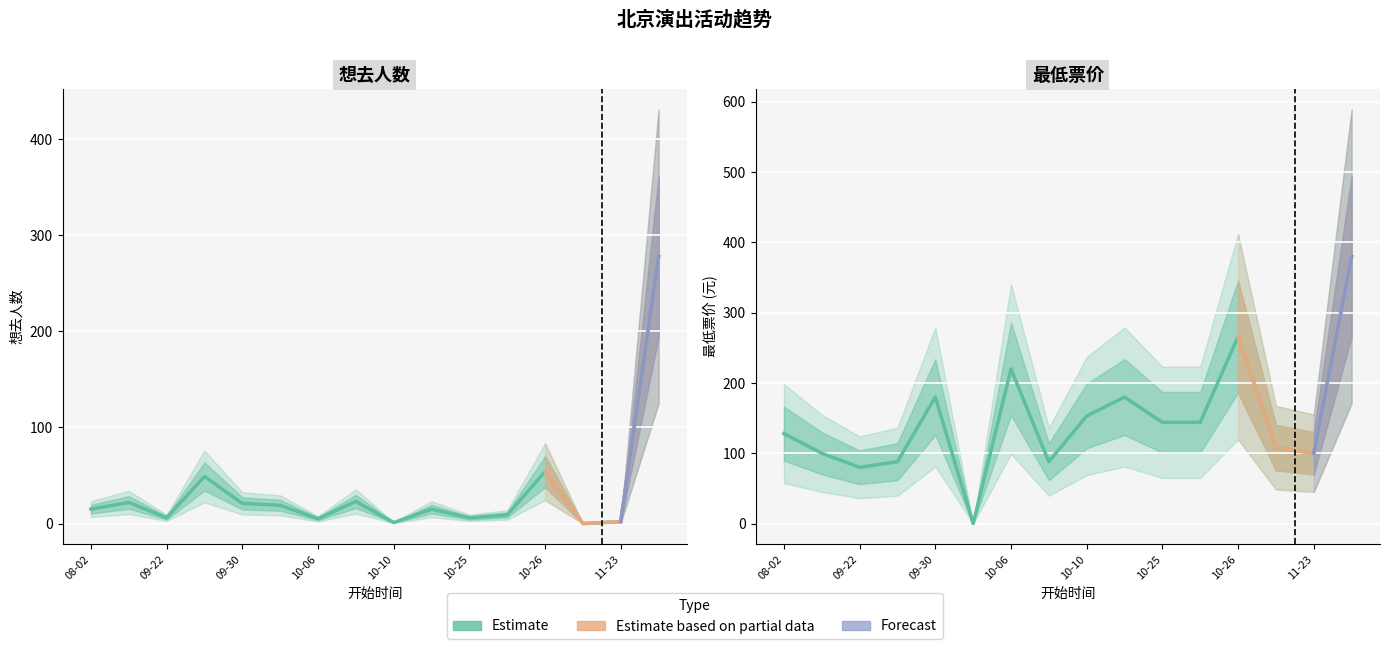

Between 2024-10-10 and 2024-11-03, which is larger?

2024-10-10